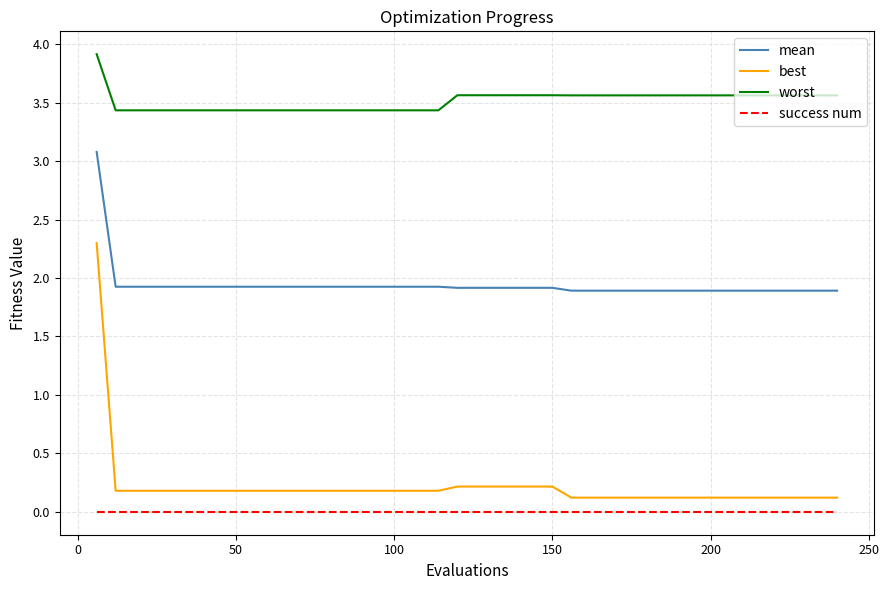

What is the maximum value for mean?

3.1